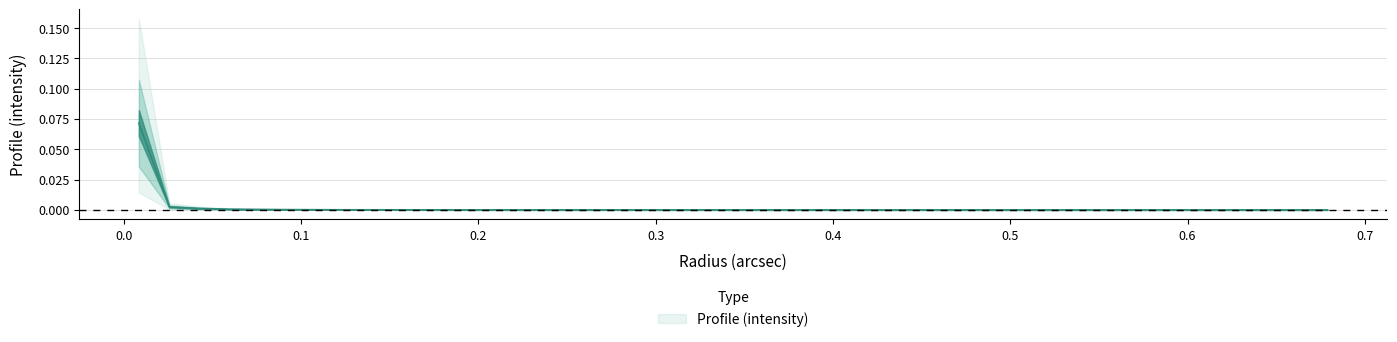

Reading left to right, transcribe all the data shown in this chart.

0.1	0.0	0.0	0.0	0.0	0.0	0.0	0.0	0.0	0.0	0.0	0.0	0.0	0.0	0.0	0.0	0.0	0.0	0.0	0.0	0.0	0.0	0.0	0.0	0.0	0.0	0.0	0.0	0.0	0.0	0.0	0.0	0.0	0.0	0.0	0.0	0.0	0.0	0.0	0.0